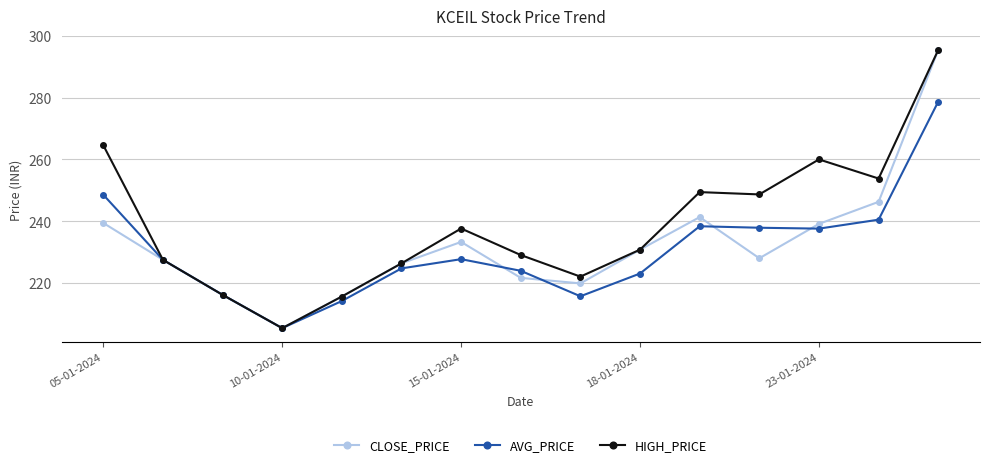

Which series has the largest total across all categories?

HIGH_PRICE